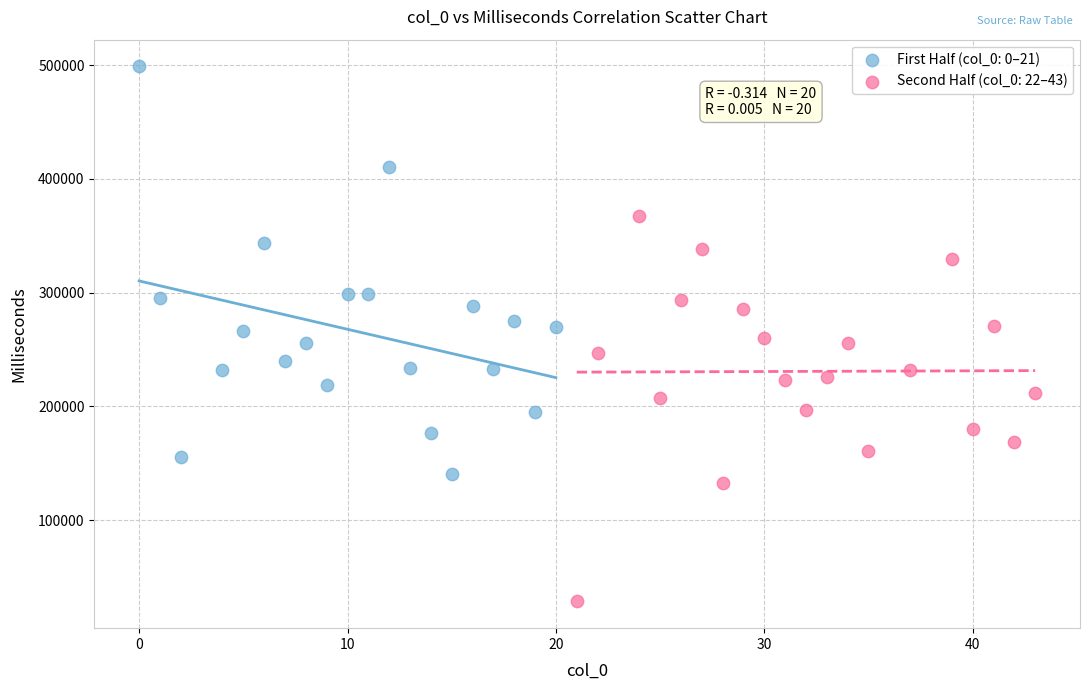

Which series has the largest Y range (max minus min)?

First Half (col_0: 0–21)